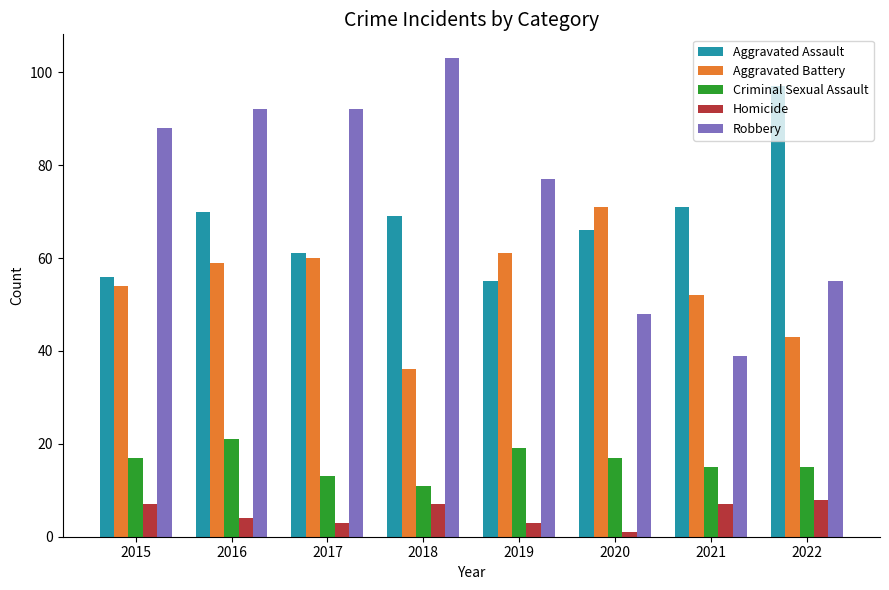

What are all the series names shown in the legend?

Aggravated Assault, Aggravated Battery, Criminal Sexual Assault, Homicide, Robbery